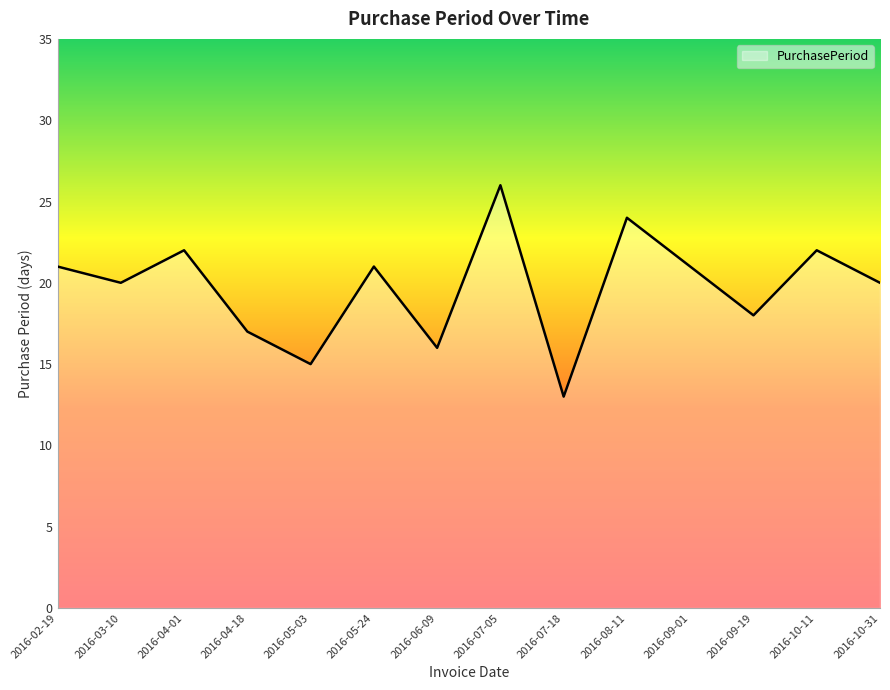

What position from the right is 2016-10-31?

1